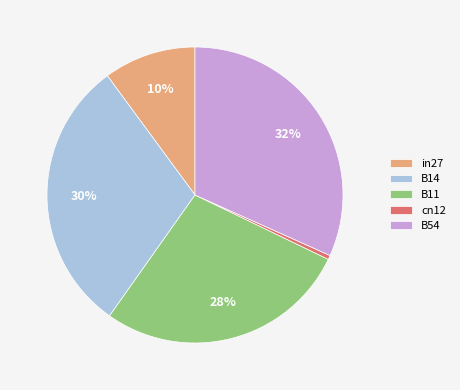

True or false: B11 accounts for 39% of the total.

False